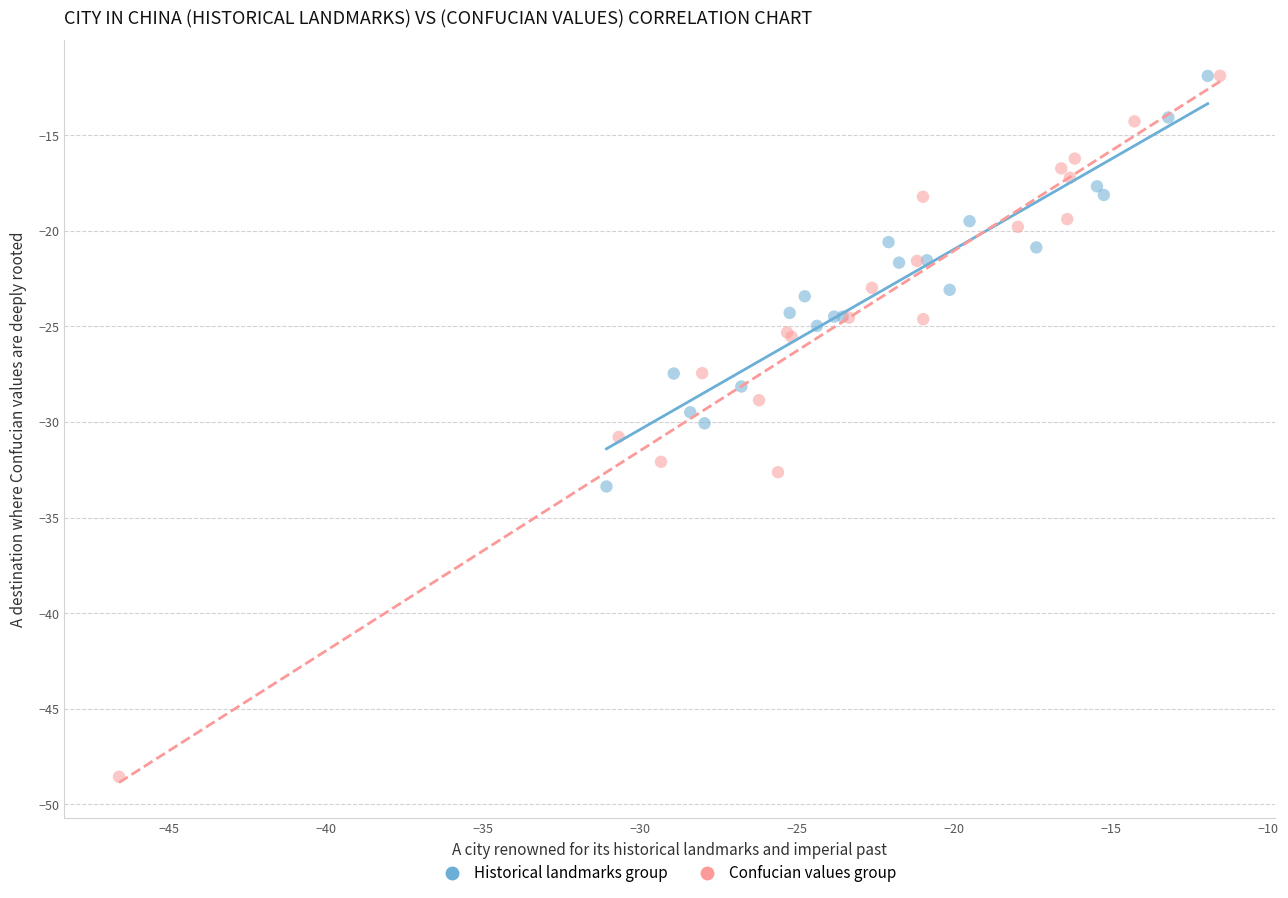

Which series reaches the minimum Y coordinate?

Confucian values group